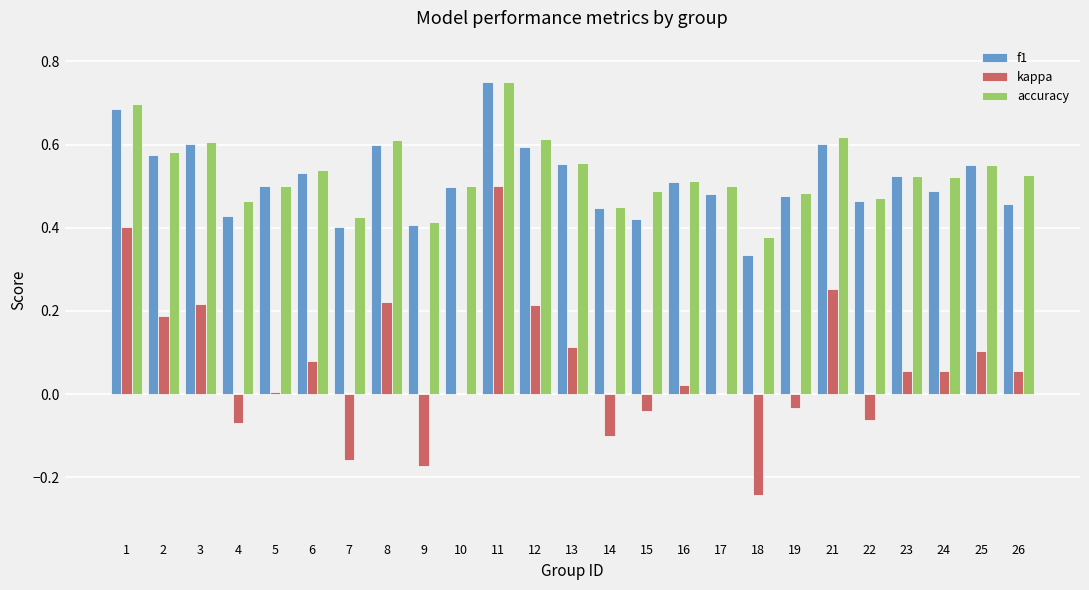

How many groups of bars are there?

25